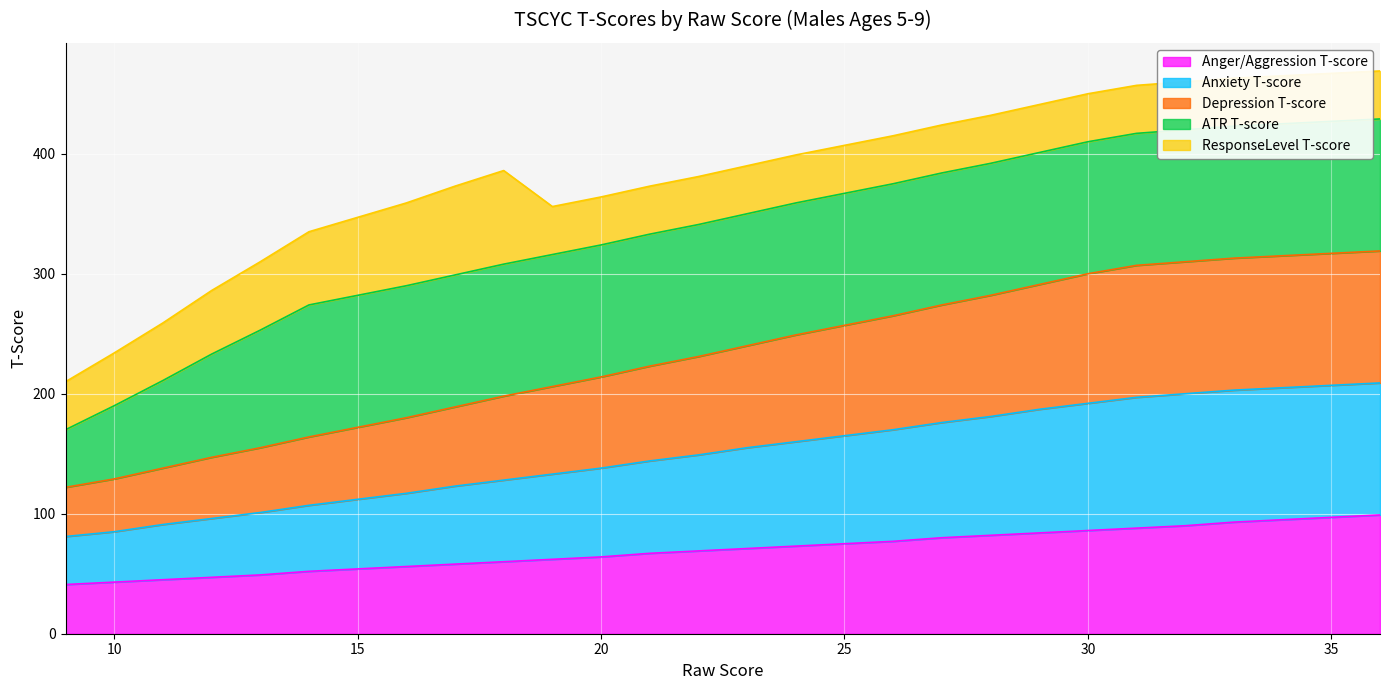

What is the lowest value of the Anger/Aggression T-score series?

41